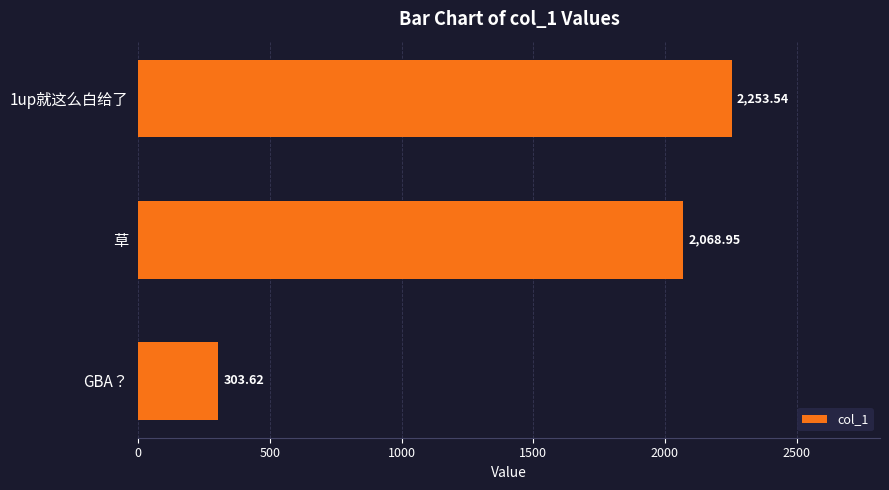

At which label is the value closest to 1278?

草